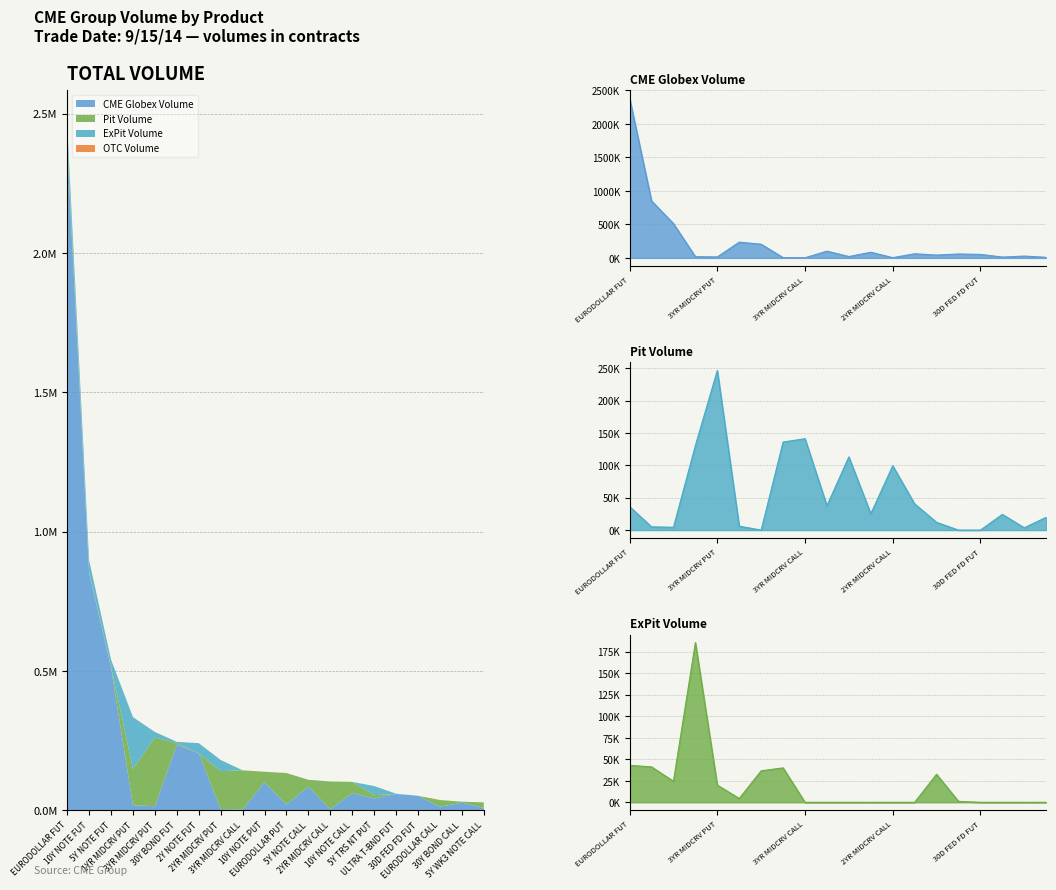

Reading left to right, what are all the values shown in this chart?

CME Globex Volume: EURODOLLAR FUT=2381399	10Y NOTE FUT=850485	5Y NOTE FUT=511756	1YR MIDCRV PUT=18210	3YR MIDCRV PUT=14470	30Y BOND FUT=235144	2Y NOTE FUT=204170	2YR MIDCRV PUT=4481	3YR MIDCRV CALL=2302	10Y NOTE PUT=100671	EURODOLLAR PUT=20582	5Y NOTE CALL=84304	2YR MIDCRV CALL=4065	10Y NOTE CALL=61428	5Y TRS NT PUT=42295	ULTRA T-BND FUT=58382	30D FED FD FUT=52042	EURODOLLAR CALL=12526	30Y BOND CALL=27186	5Y WK3 NOTE CALL=8548
Pit Volume: EURODOLLAR FUT=36267	10Y NOTE FUT=5031	5Y NOTE FUT=4338	1YR MIDCRV PUT=130445	3YR MIDCRV PUT=246447	30Y BOND FUT=6009	2Y NOTE FUT=40	2YR MIDCRV PUT=135935	3YR MIDCRV CALL=141072	10Y NOTE PUT=37595	EURODOLLAR PUT=113035	5Y NOTE CALL=25173	2YR MIDCRV CALL=99335	10Y NOTE CALL=40458	5Y TRS NT PUT=11981	ULTRA T-BND FUT=0	30D FED FD FUT=0	EURODOLLAR CALL=24250	30Y BOND CALL=3597	5Y WK3 NOTE CALL=19768
ExPit Volume: EURODOLLAR FUT=42920	10Y NOTE FUT=41149	5Y NOTE FUT=24427	1YR MIDCRV PUT=185589	3YR MIDCRV PUT=20000	30Y BOND FUT=4400	2Y NOTE FUT=36628	2YR MIDCRV PUT=40000	3YR MIDCRV CALL=0	10Y NOTE PUT=0	EURODOLLAR PUT=0	5Y NOTE CALL=0	2YR MIDCRV CALL=0	10Y NOTE CALL=0	5Y TRS NT PUT=32550	ULTRA T-BND FUT=1074	30D FED FD FUT=0	EURODOLLAR CALL=0	30Y BOND CALL=0	5Y WK3 NOTE CALL=0